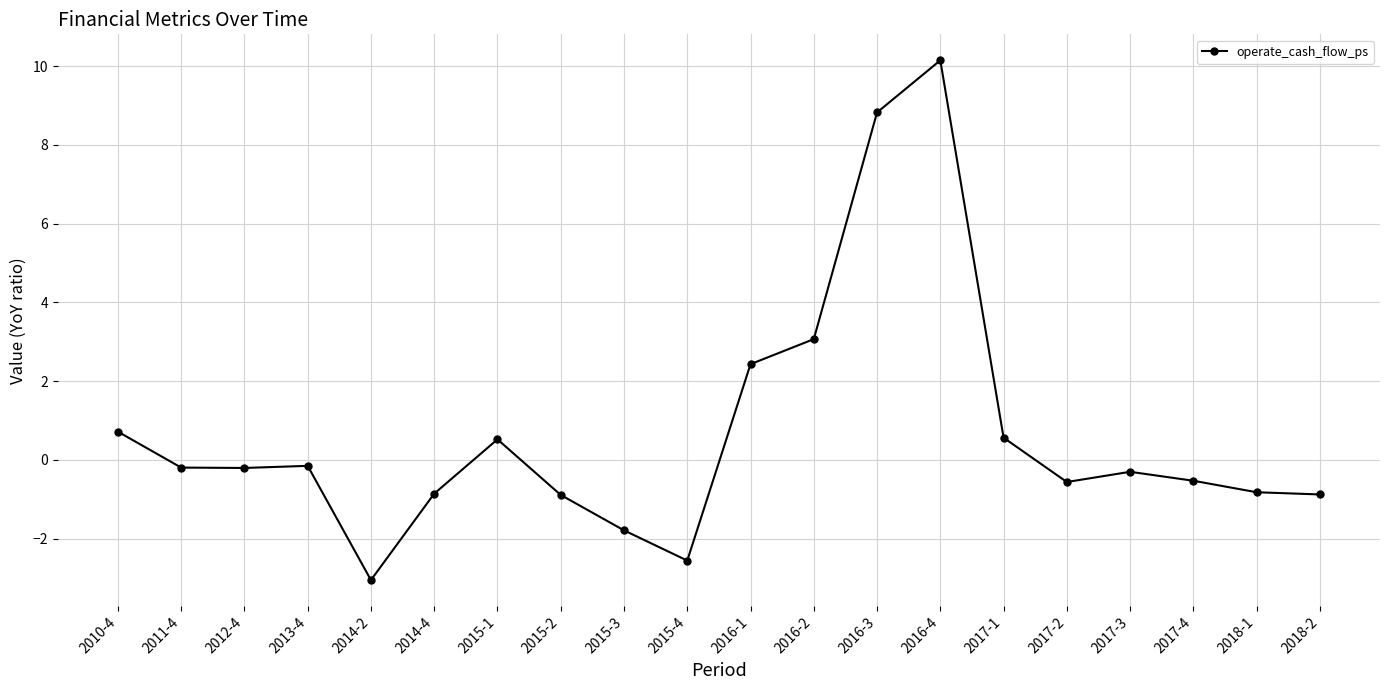

How many categories are shown in the chart?

20